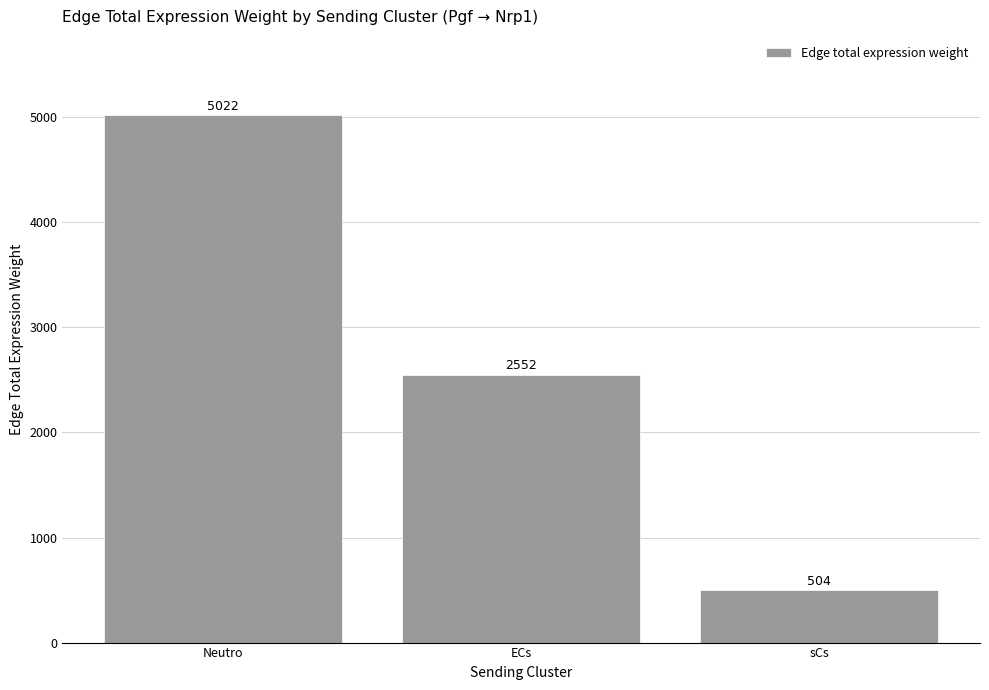

At which category does the chart reach its peak across all series?

Neutro